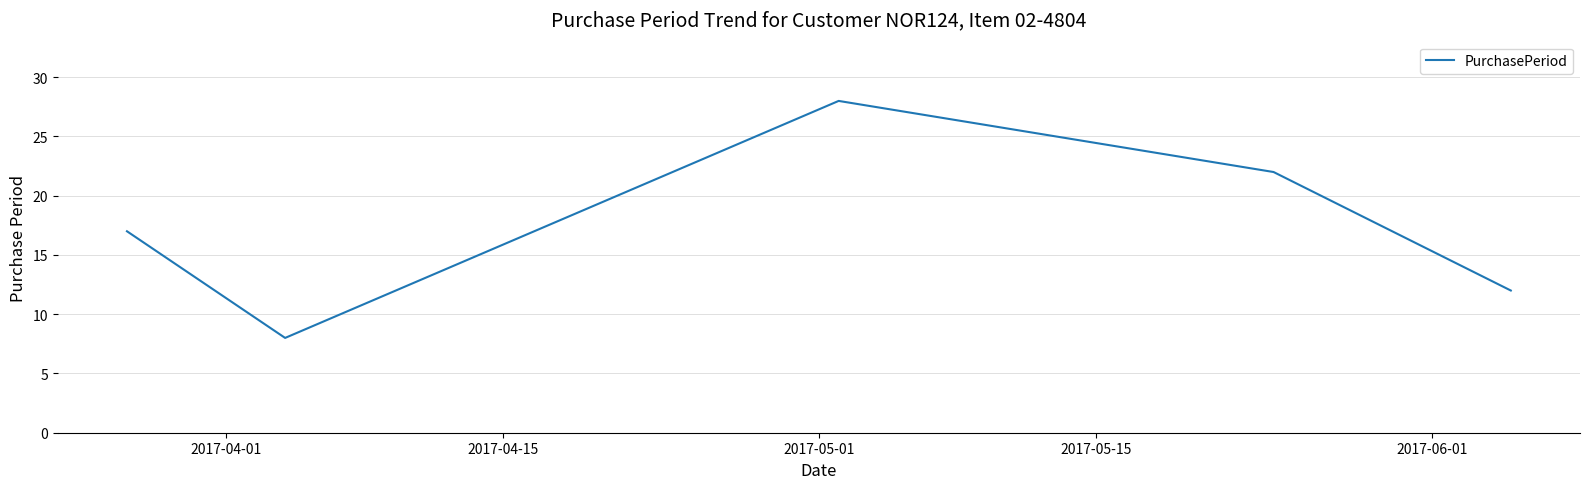

What is the sum of all values?

87